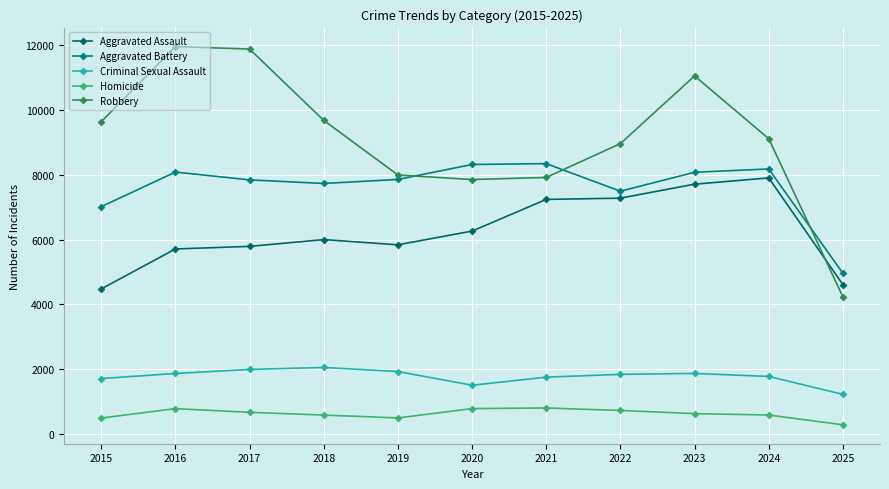

How many lines are shown in the chart?

5